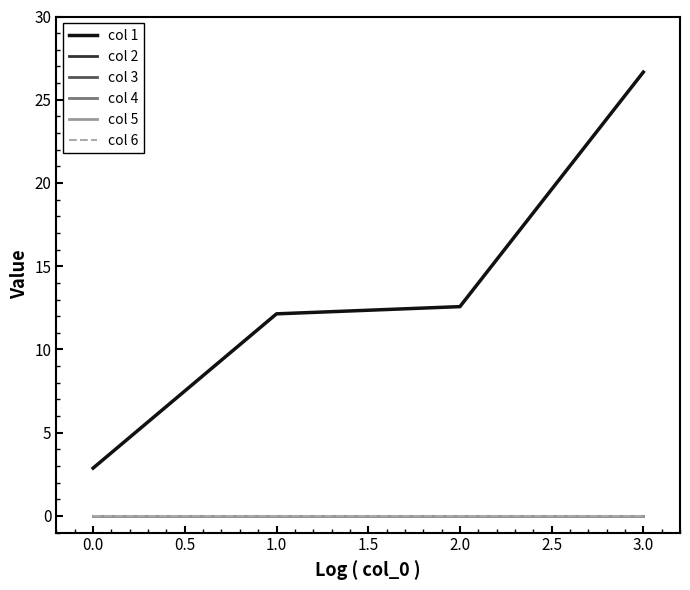

Does the chart display data point markers on the line(s)?

No